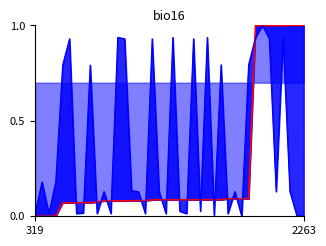

What is the difference between the maximum and second lowest values?

1.0